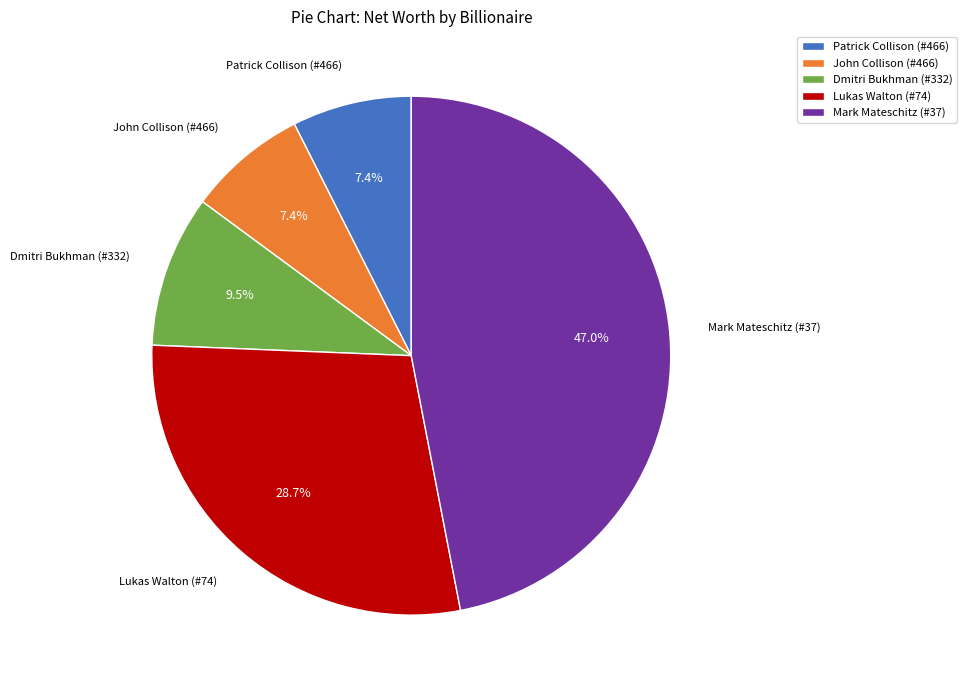

To the nearest percent, what portion does Mark Mateschitz (#37) represent?

47%